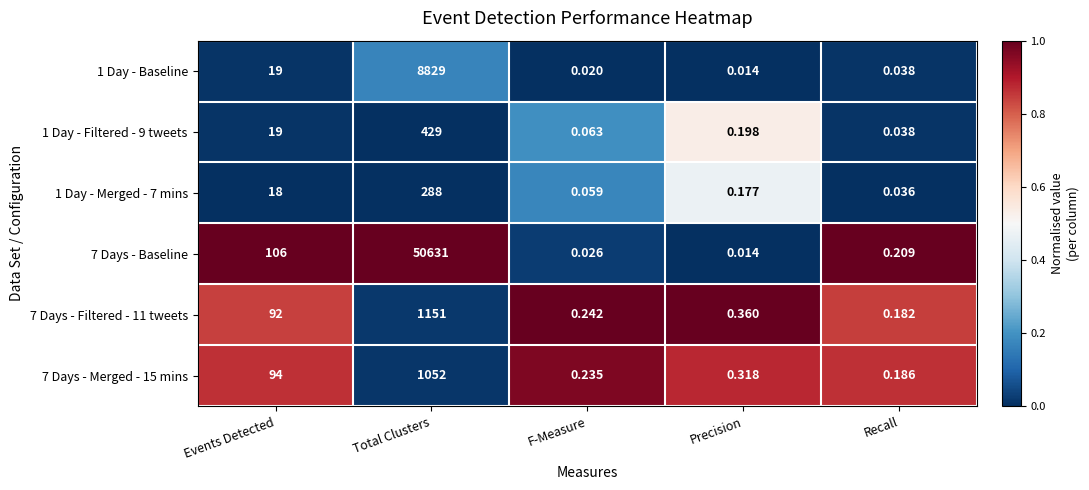

At which category is the sum across all series the highest?

Total Clusters